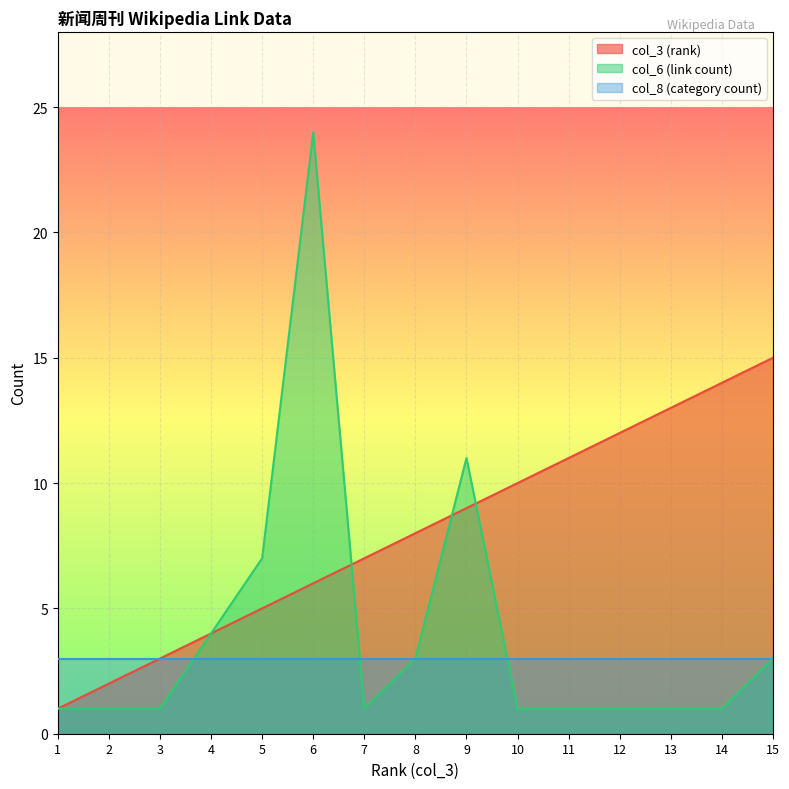

What is the difference between the col_6 (link count) values at 6 and 14?

23